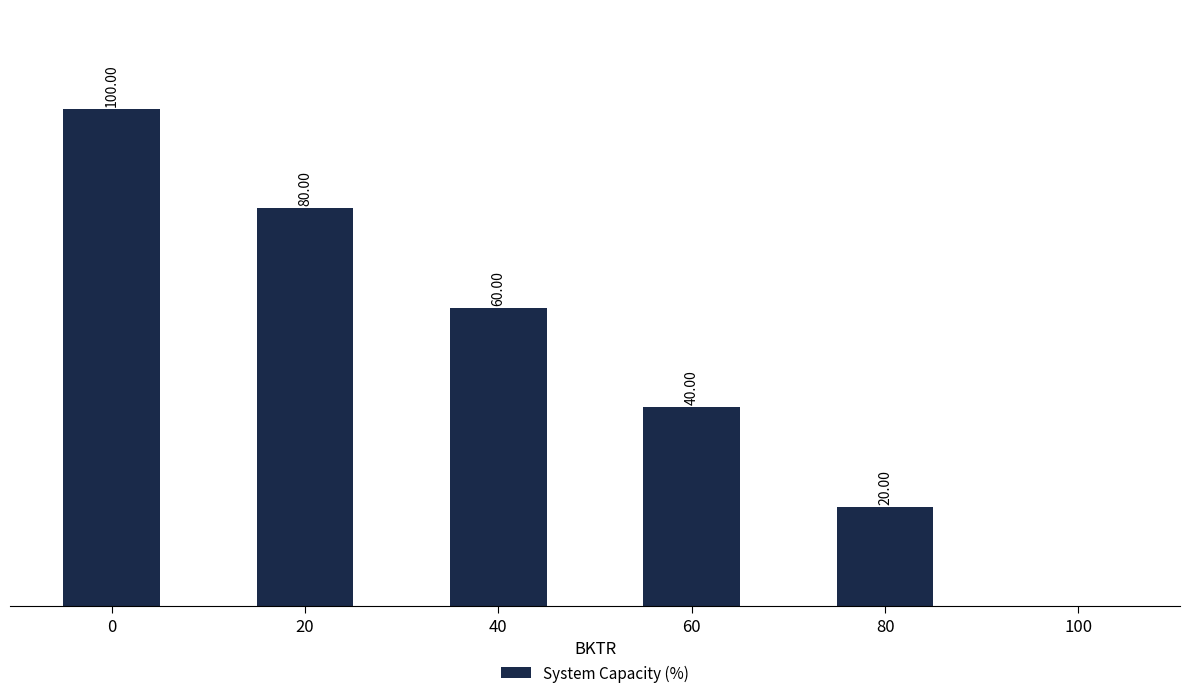

What is the sum of all values?

300